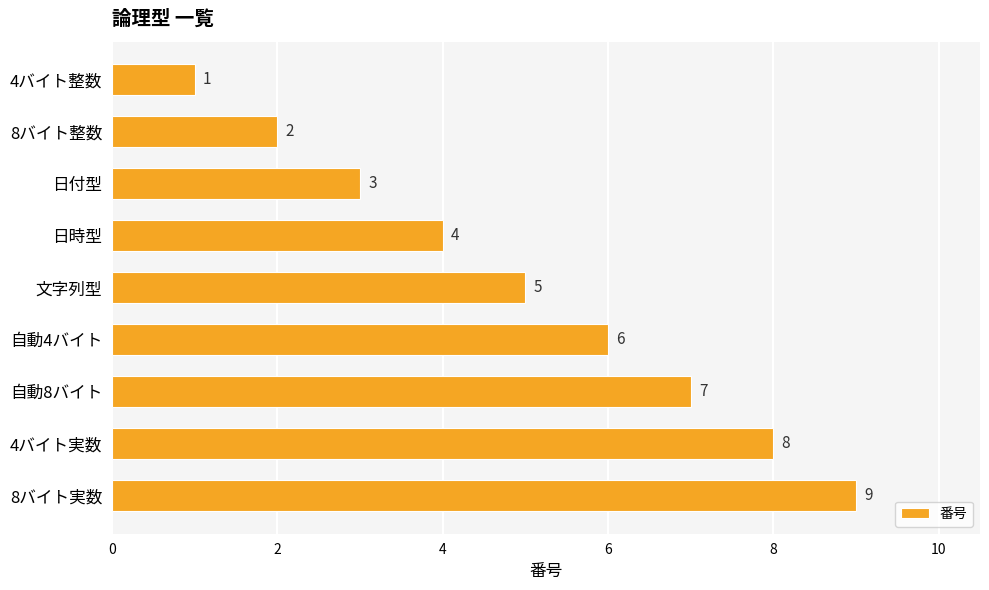

What is the label of the 7th bar from the top?

自動8バイト